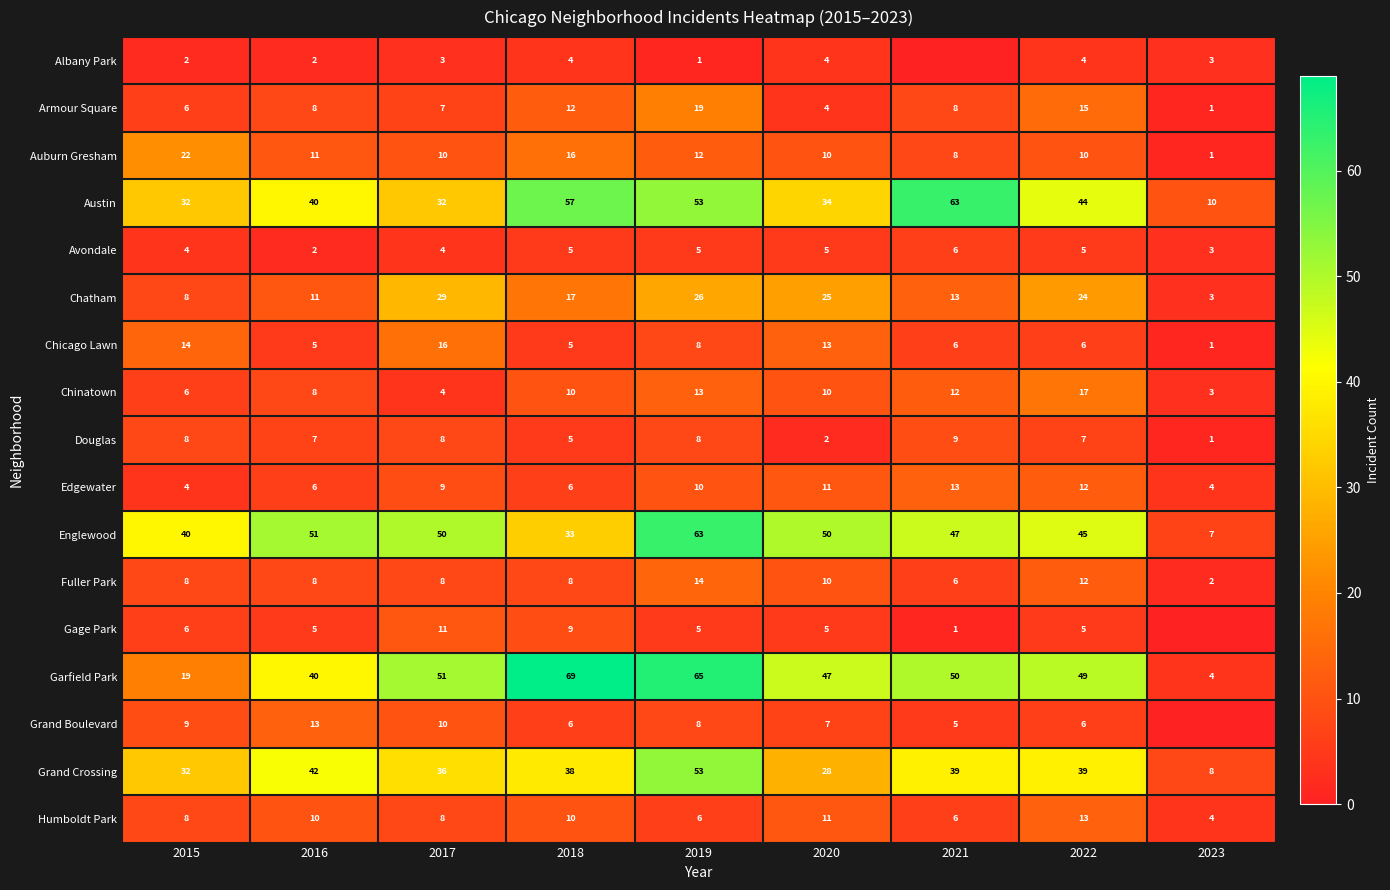

What is the total value across all series at 2019?

369